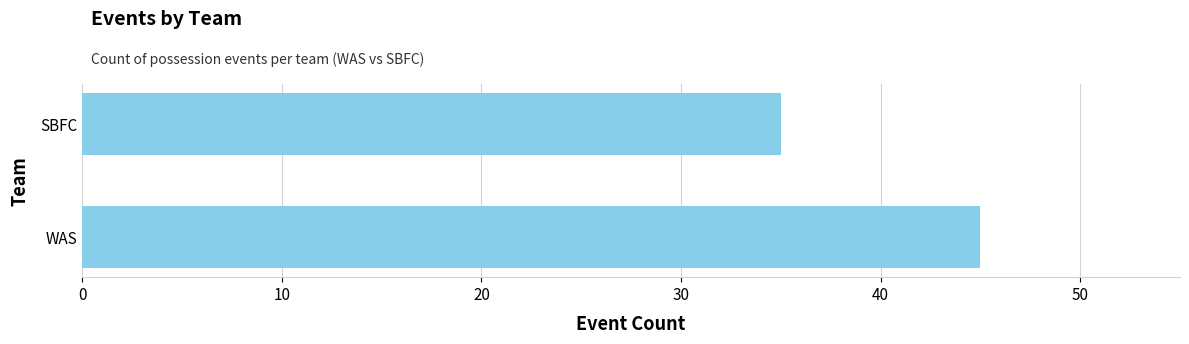

List the labels in order of value, largest first.

WAS, SBFC